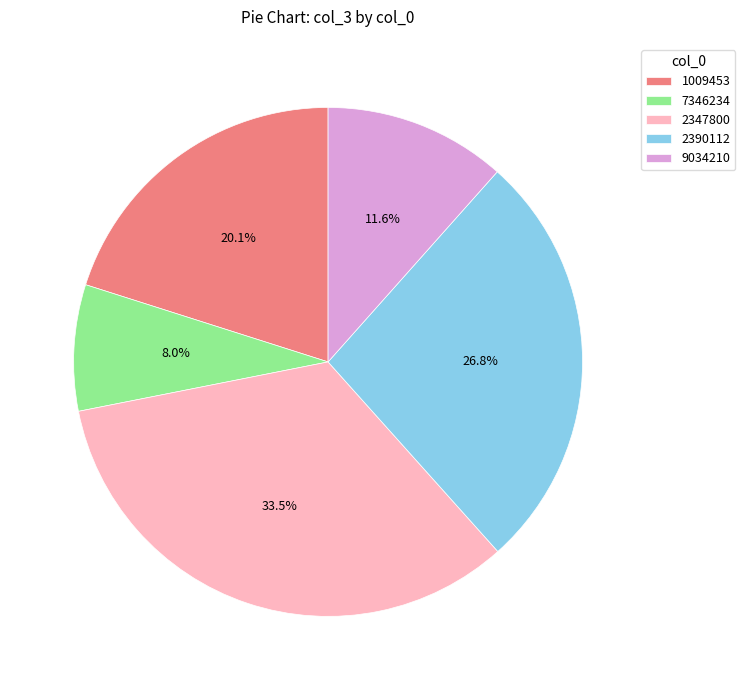

Is there a majority slice in this chart?

No